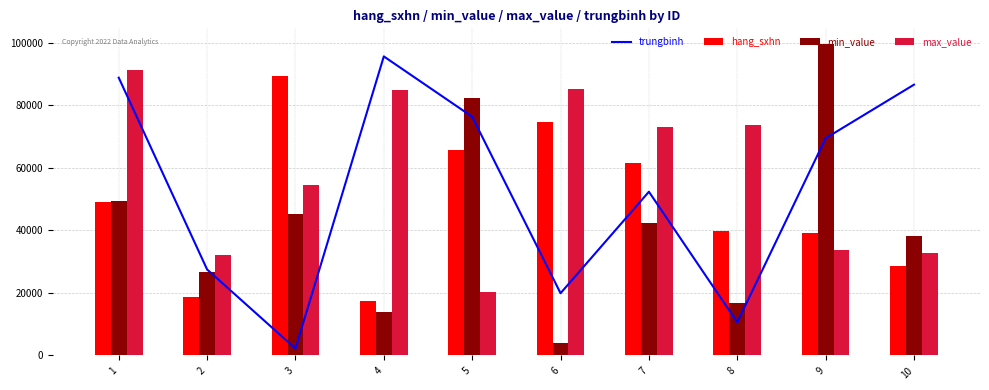

Rank the series by their maximum value, from highest to lowest.

min_value, trungbinh, max_value, hang_sxhn